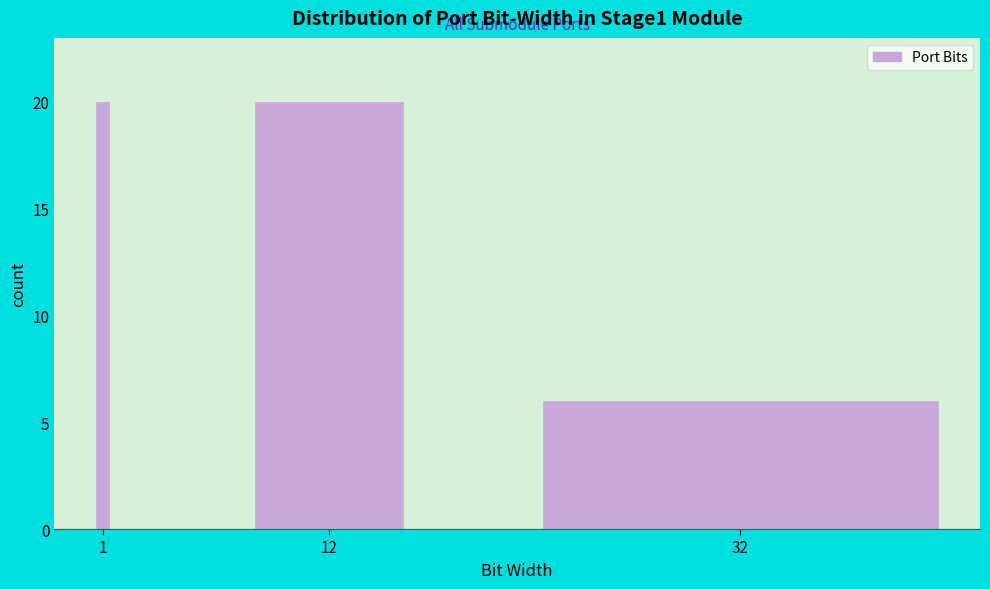

Reading left to right, what are all the values shown in this chart?

20	20	6